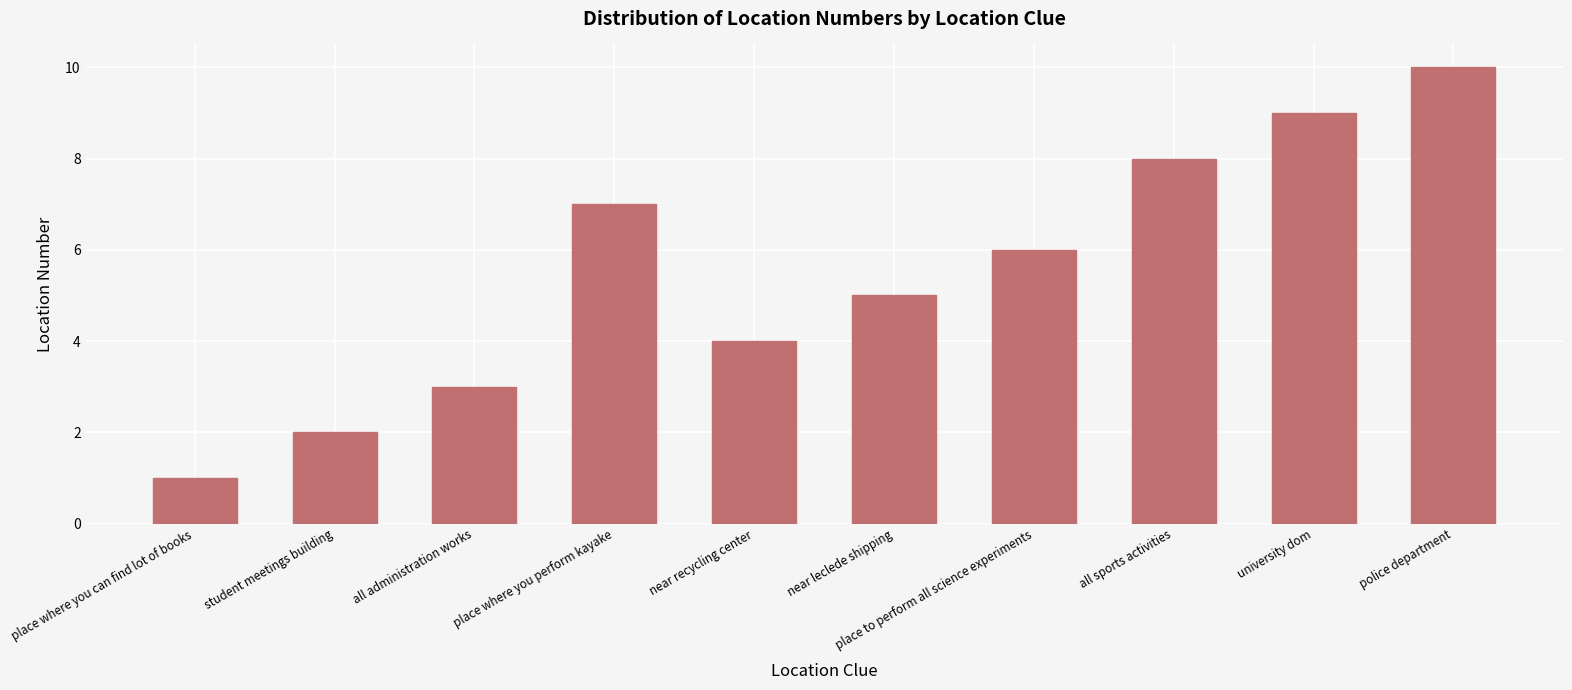

What is the label of the 10th bar from the left?

police department